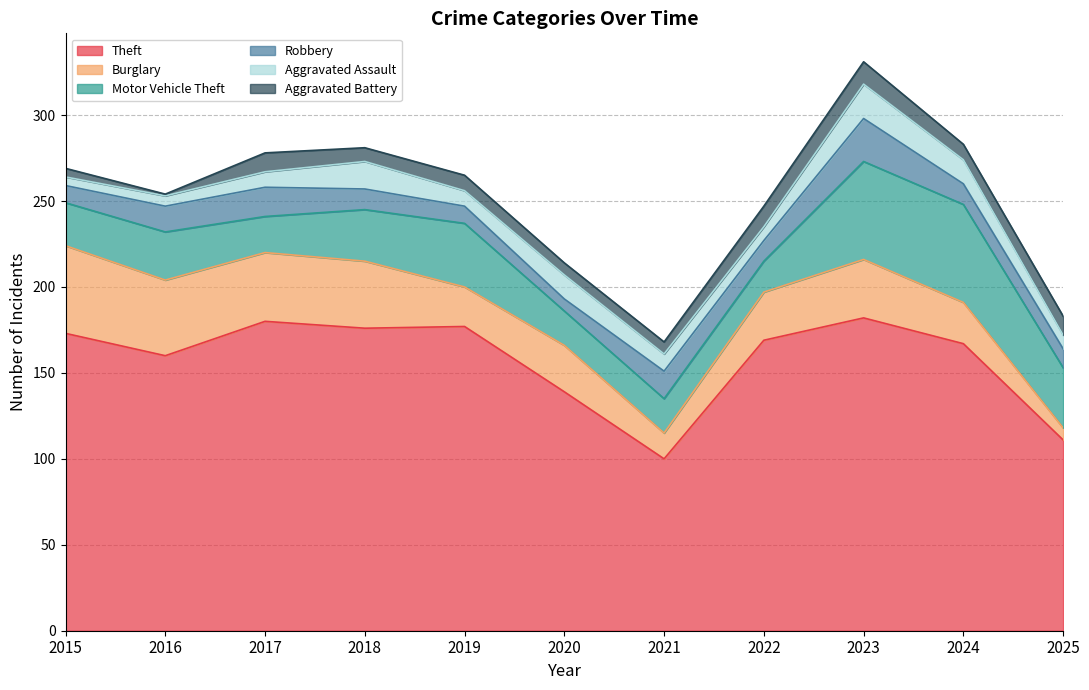

Where does the Robbery series first go above 12?

2016